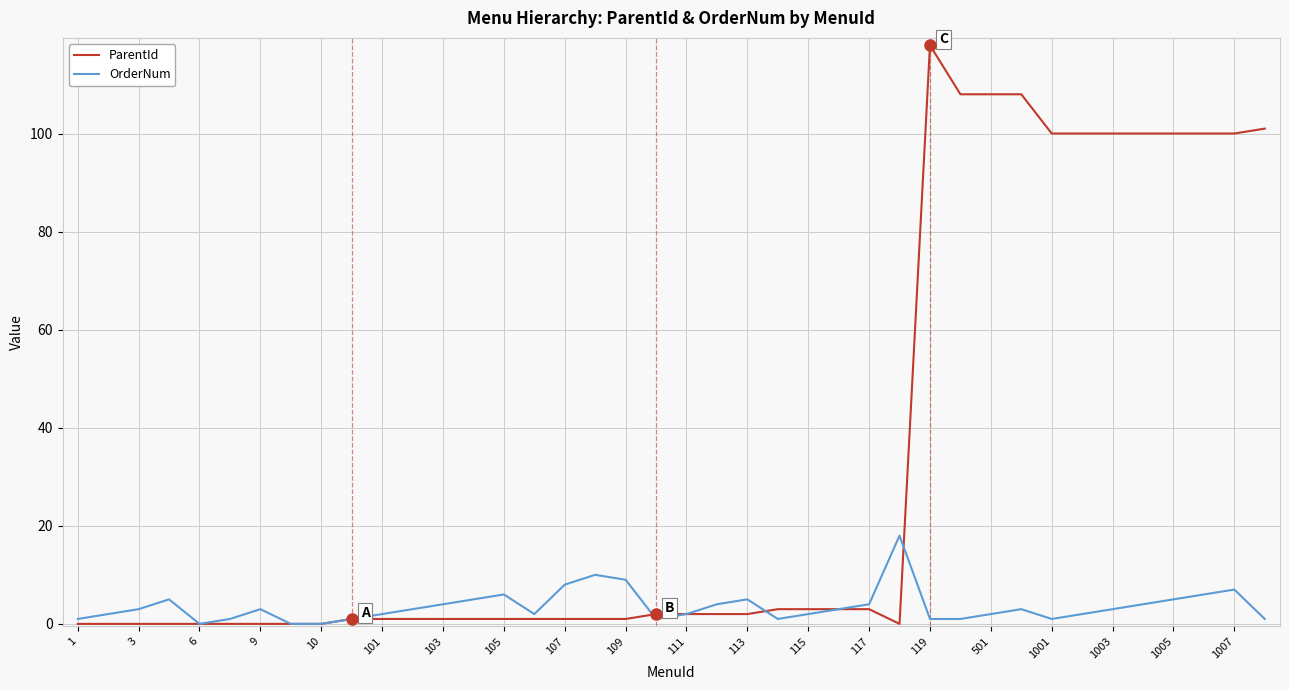

What is the maximum value for OrderNum?

18